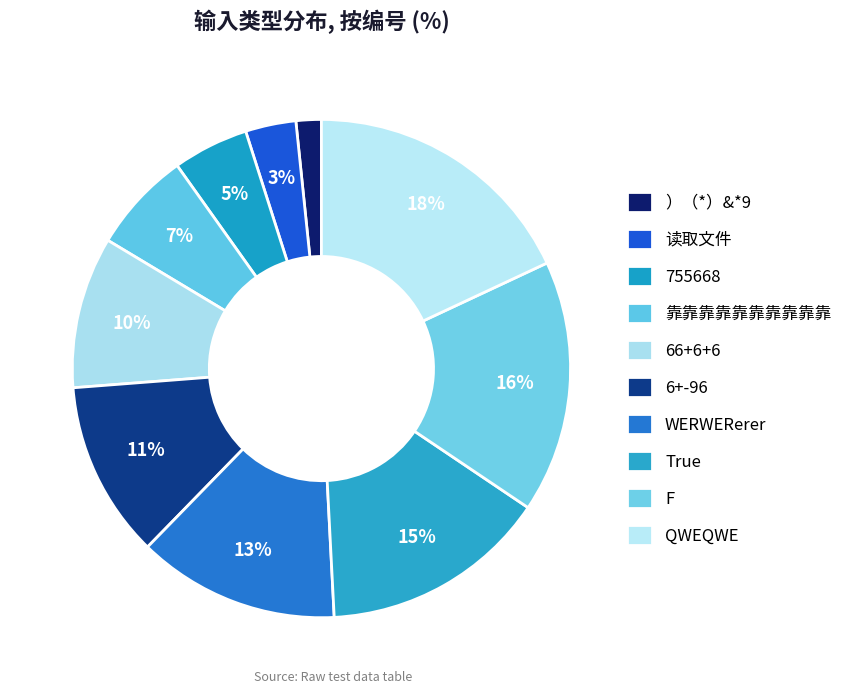

How many slices are in this pie chart?

10